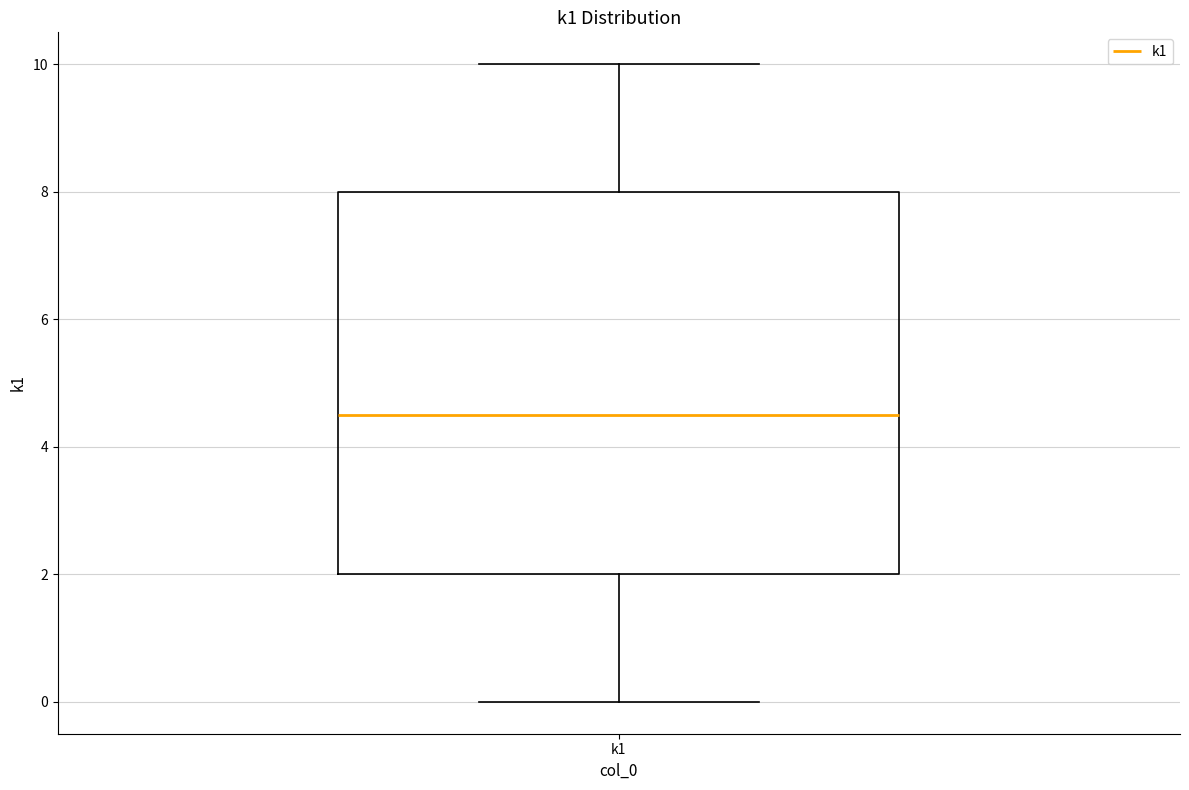

Read this box plot against the y-axis: the position of the median line, the range covered by the box, and the ends of both whiskers. The values are not printed on the chart, so give them approximately, as read against the axis.

median 4.6, box 2.0 to 8.0, whiskers 0.0 to 10.0